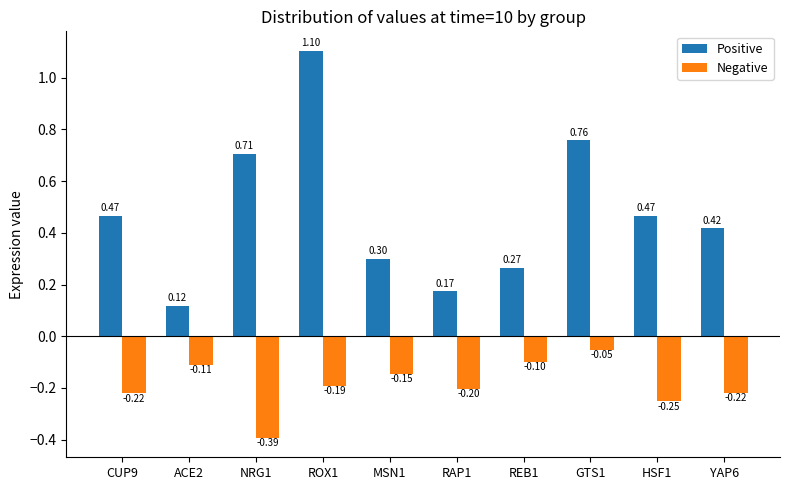

Rank the series by their maximum value, from lowest to highest.

Negative, Positive